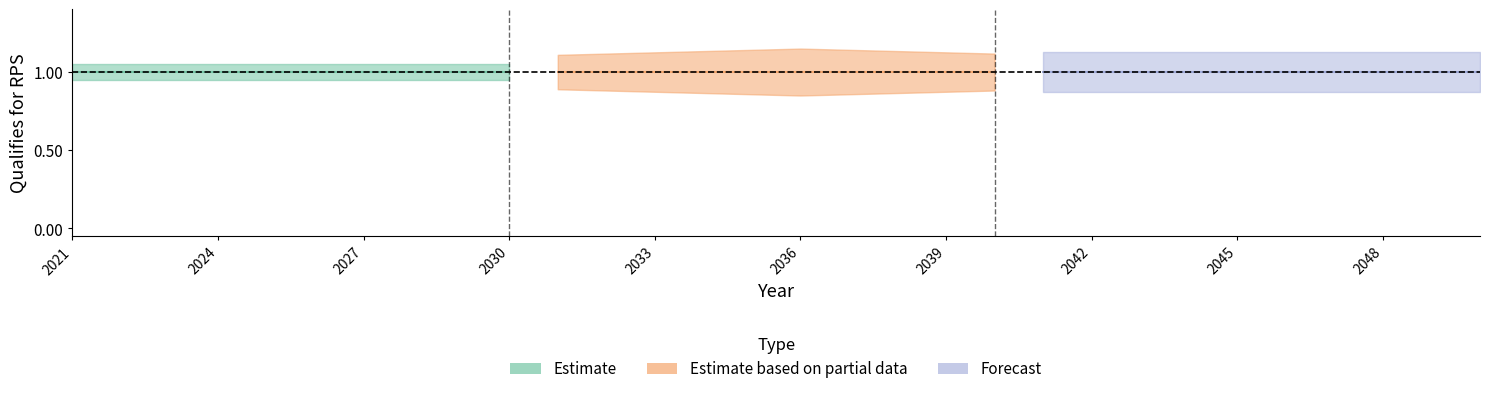

What is the approximate value of RPS Qualifying (mid) at 2041?

1.0